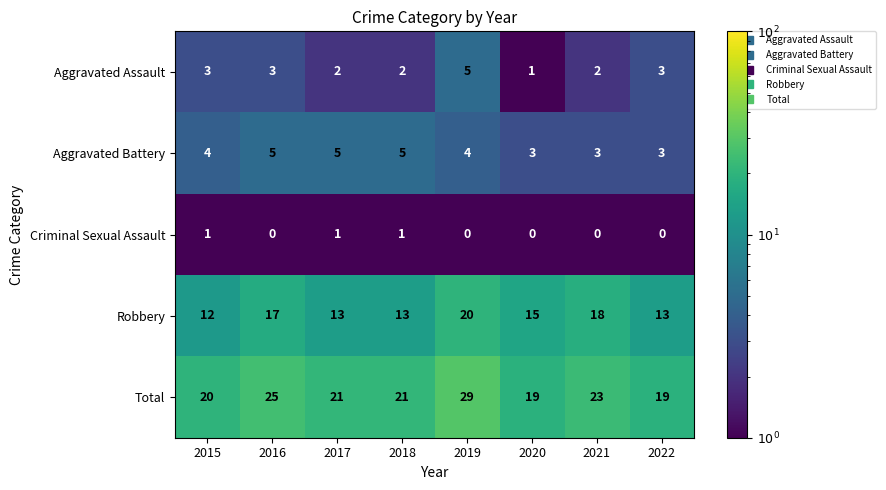

At 2017, list the series in order from largest to smallest.

Total, Robbery, Aggravated Battery, Aggravated Assault, Criminal Sexual Assault